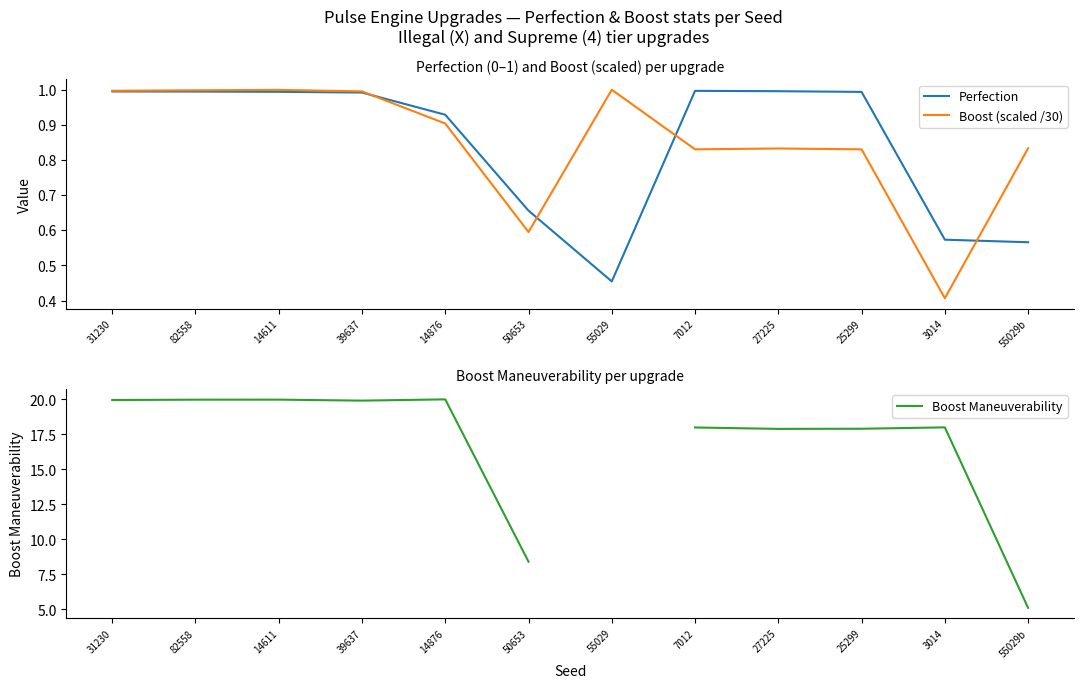

List the series in order of their peak value, highest first.

Boost Maneuverability, Boost (scaled /30), Perfection